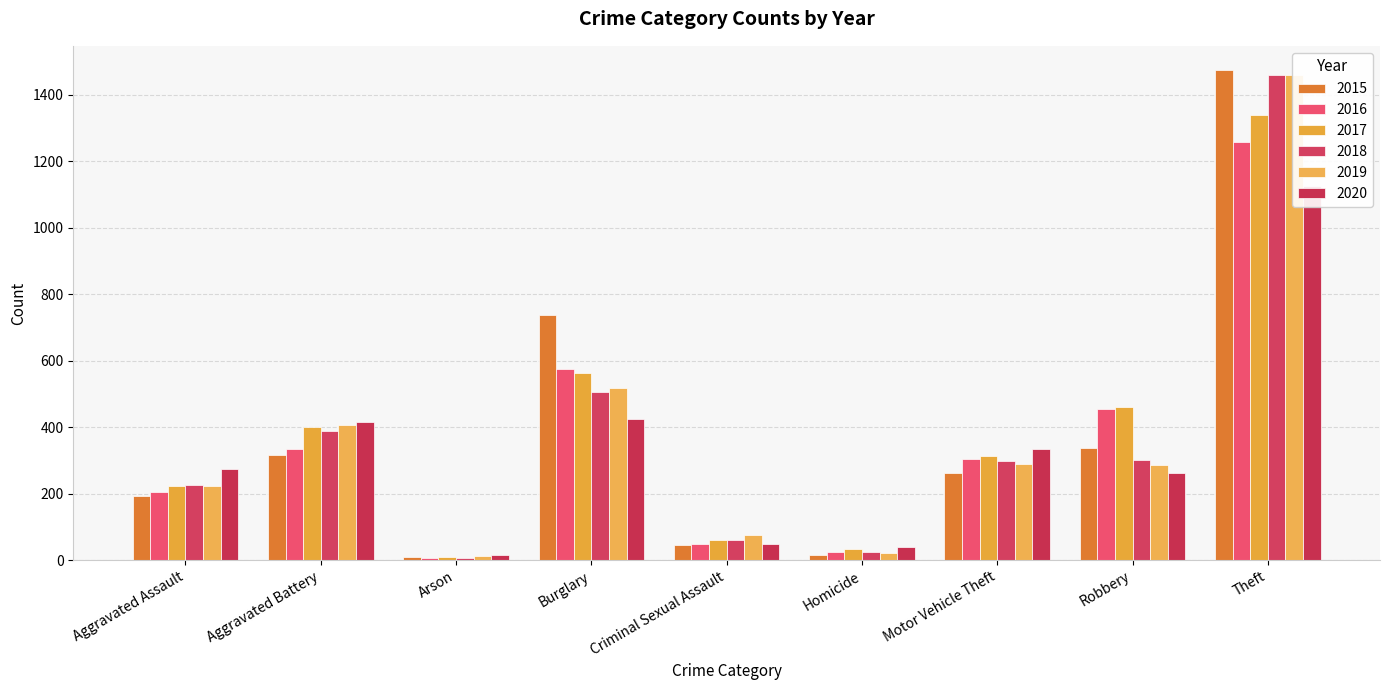

What is the difference between the maximum and minimum values in the 2019 series?

1447